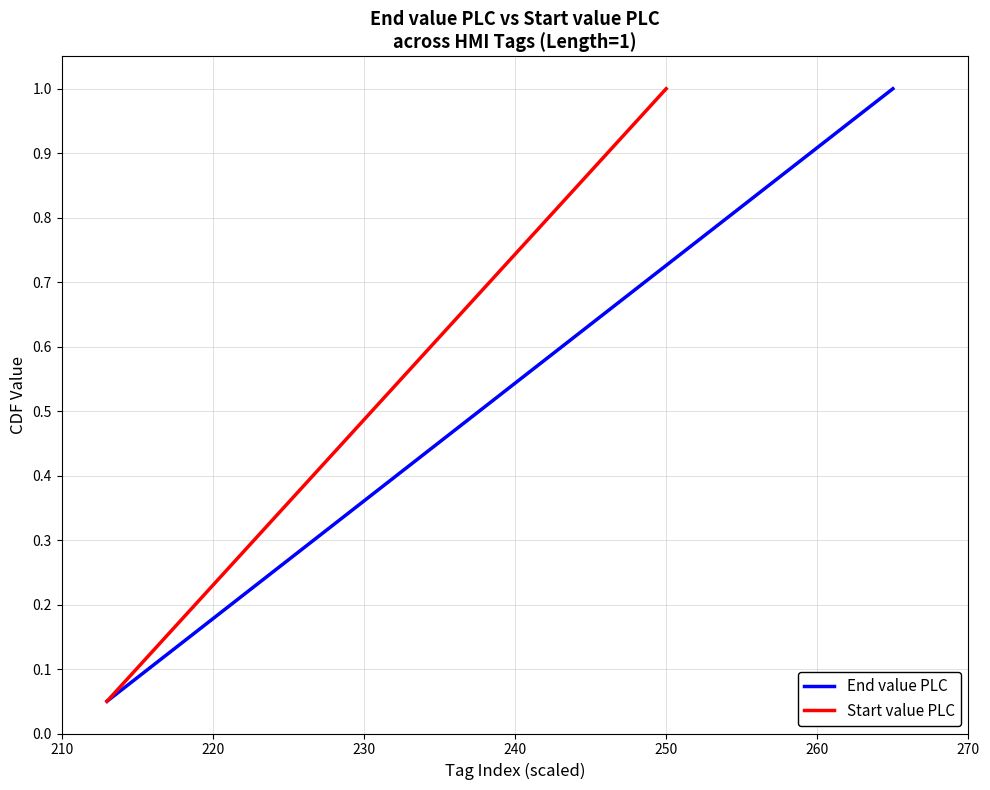

What are all the series names shown in the legend?

End value PLC, Start value PLC